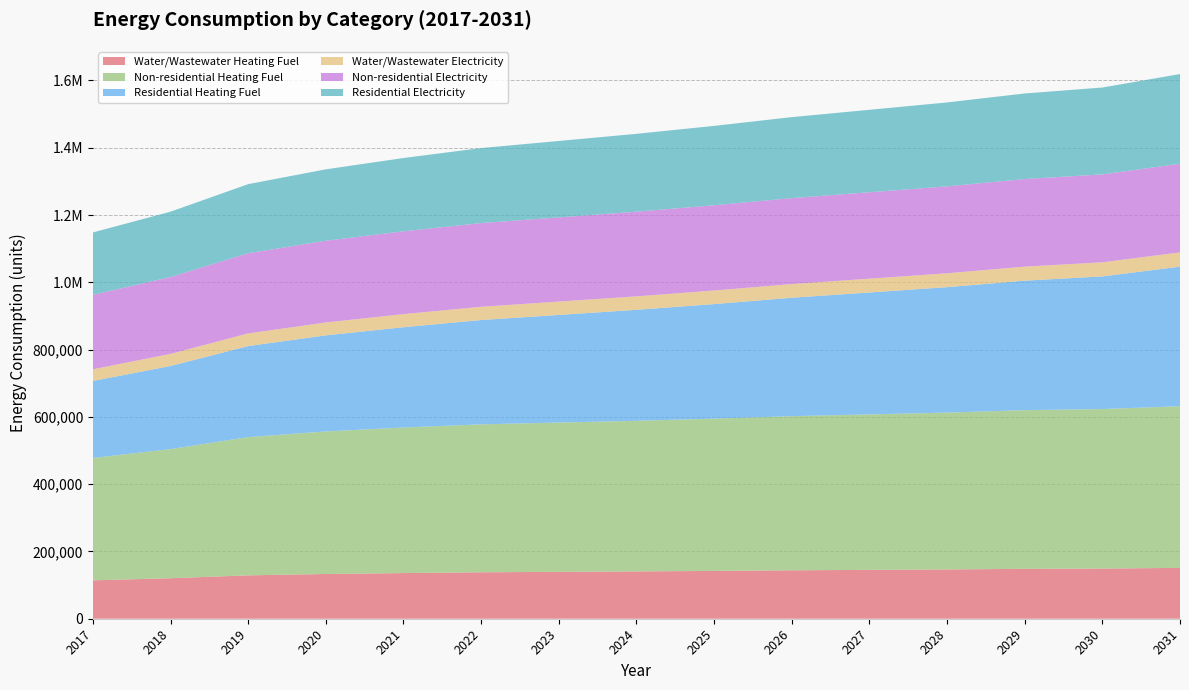

Reading left to right, list all the values displayed in this chart.

Water/Wastewater Heating Fuel: 2017=114083.1	2018=120376.4	2019=128930.4	2020=132971.6	2021=135759.5	2022=138046.6	2023=139330.8	2024=140616.2	2025=142154.0	2026=143944.3	2027=145232.7	2028=146521.6	2029=148319.0	2030=149110.4	2031=151158.4
Non-residential Heating Fuel: 2017=363839.6	2018=383832.7	2019=411023.3	2020=423818.9	2021=432615.9	2022=439813.4	2023=443812.0	2024=447810.6	2025=452609.0	2026=458207.1	2027=462205.7	2028=466204.3	2029=471802.4	2030=474201.5	2031=480599.3
Residential Heating Fuel: 2017=228827.8	2018=247106.9	2019=270582.6	2020=285528.9	2021=298206.7	2022=310066.6	2023=319917.8	2024=329893.3	2025=340576.0	2026=352003.1	2027=362388.6	2028=372898.4	2029=384797.7	2030=394290.7	2031=414840.2
Water/Wastewater Electricity: 2017=34779.6	2018=35974.9	2019=37587.1	2020=38378.2	2021=38941.3	2022=39414.4	2023=39704.9	2024=39997.9	2025=40339.0	2026=40728.7	2027=41026.4	2028=41324.7	2029=41727.3	2030=41942.5	2031=42389.0
Non-residential Electricity: 2017=221201.3	2018=228463.6	2019=238340.5	2020=242988.4	2021=246183.9	2022=248798.3	2023=250250.8	2024=251703.3	2025=253446.2	2026=255479.7	2027=256932.2	2028=258384.7	2029=260418.1	2030=261289.6	2031=263613.6
Residential Electricity: 2017=185557.4	2018=194274.9	2019=205412.5	2020=212210.5	2021=217830.2	2022=223002.5	2023=227180.1	2024=231391.1	2025=235905.8	2026=240734.4	2027=245055.5	2028=249410.0	2029=254365.3	2030=258219.1	2031=266574.3